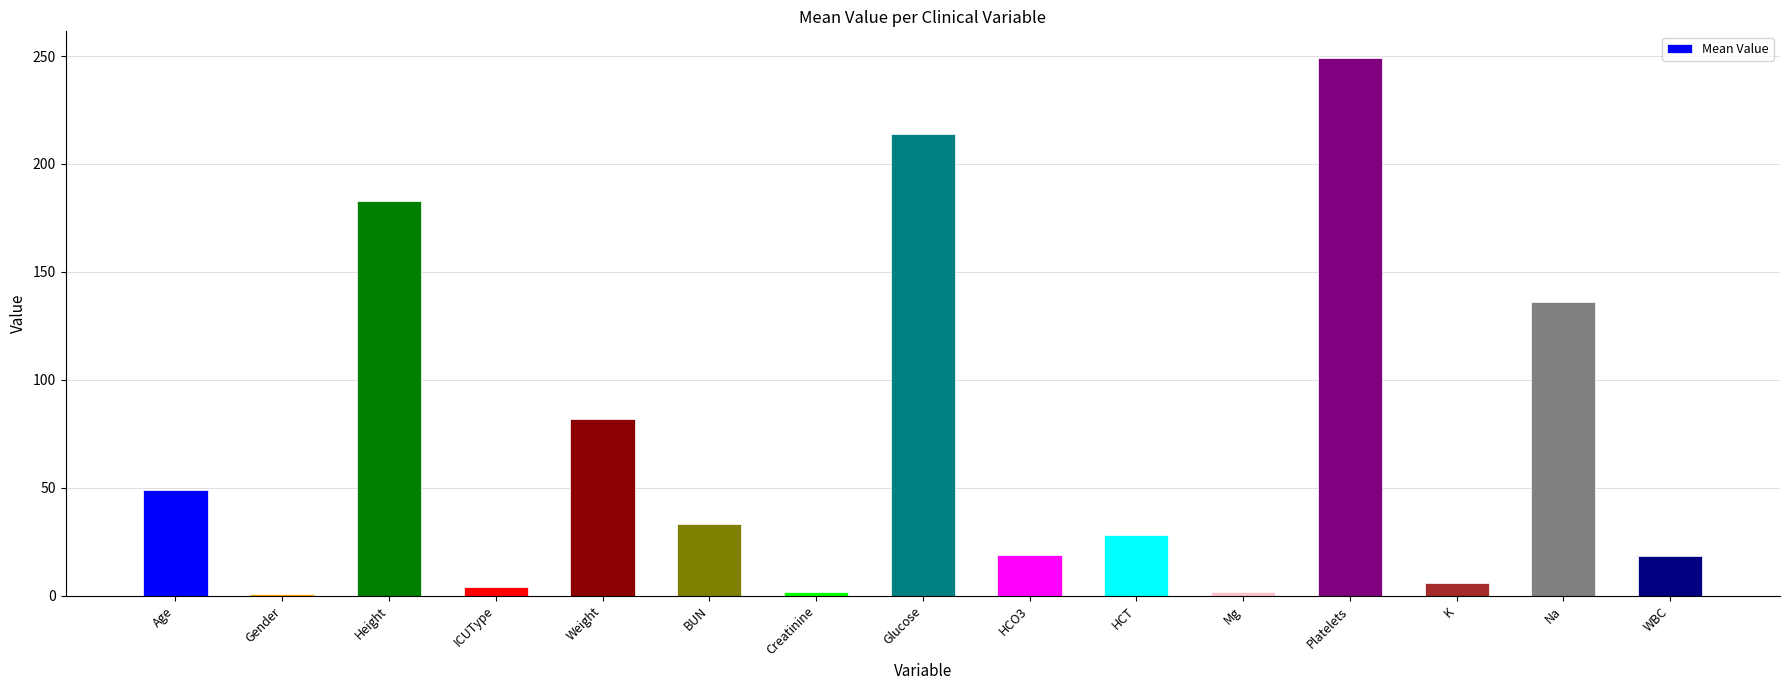

Read the value at Mg.

1.7